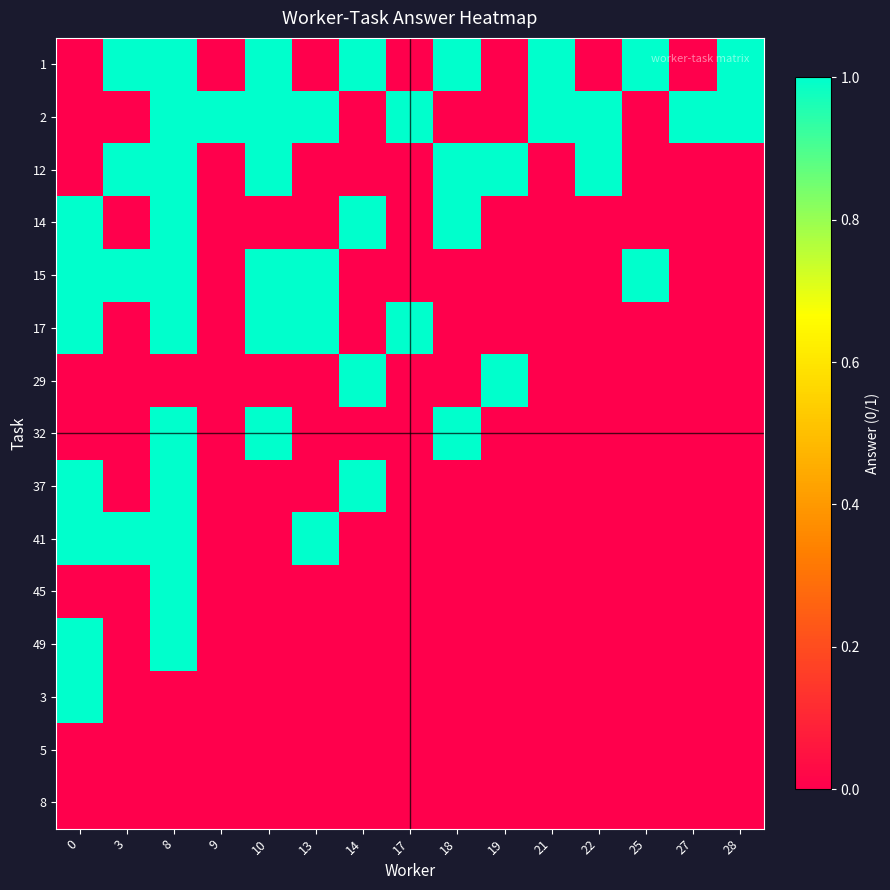

How many categories are shown in the chart?

15